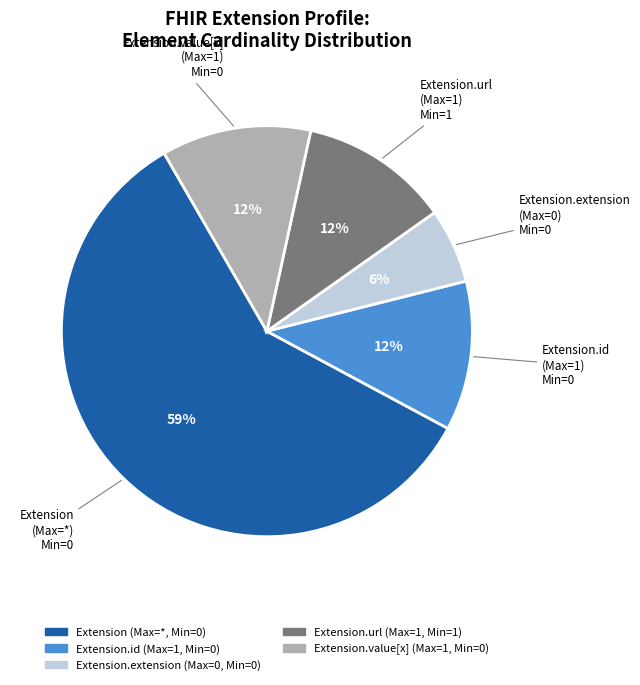

Is there any slice that represents more than half of the pie?

Yes